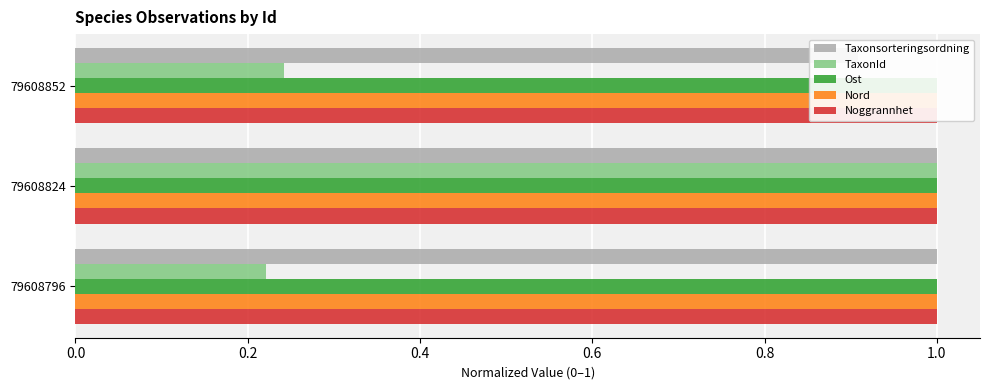

Is the value of Noggrannhet at 0.4 greater than the value of Taxonsorteringsordning at 0.4?

No